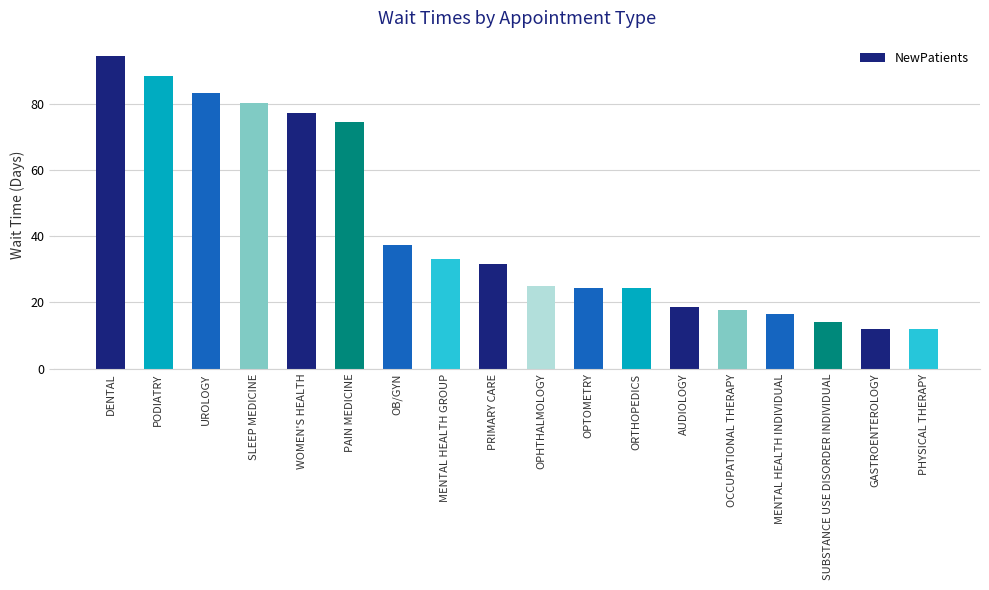

What is the sum of the values at OPTOMETRY and AUDIOLOGY?

42.7